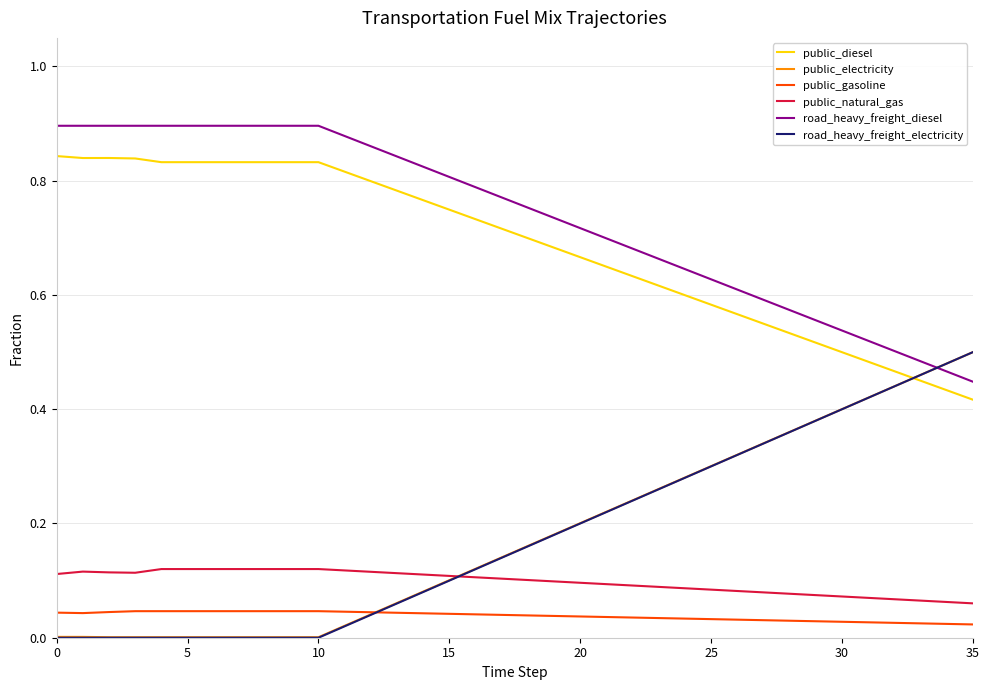

Which series has the largest total across all categories?

road_heavy_freight_diesel